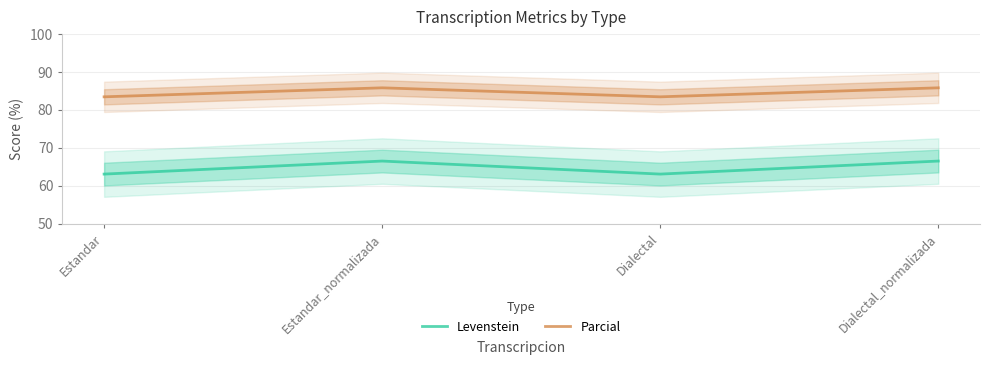

What is the average value of the Parcial series?

84.6